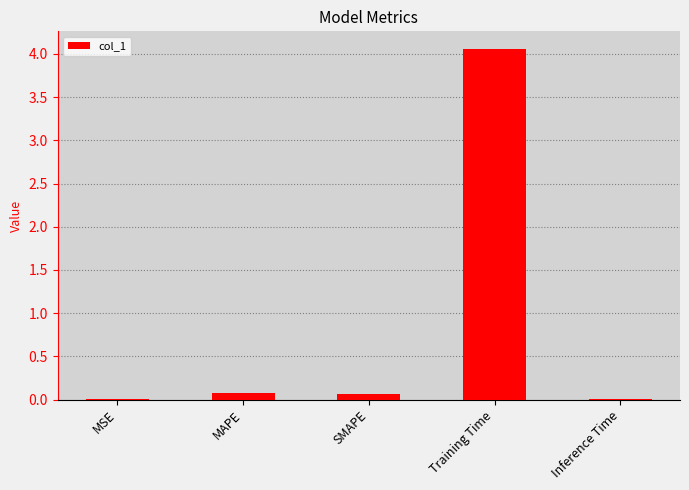

What is the sum of all values?

4.2